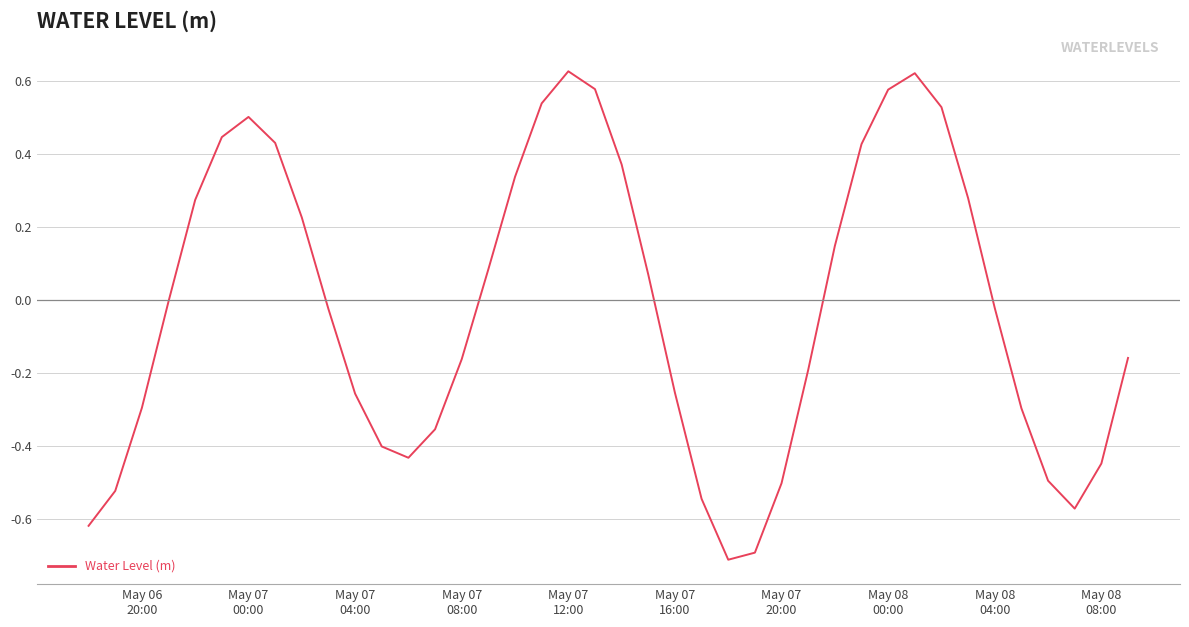

What is the smallest value displayed?

-0.7